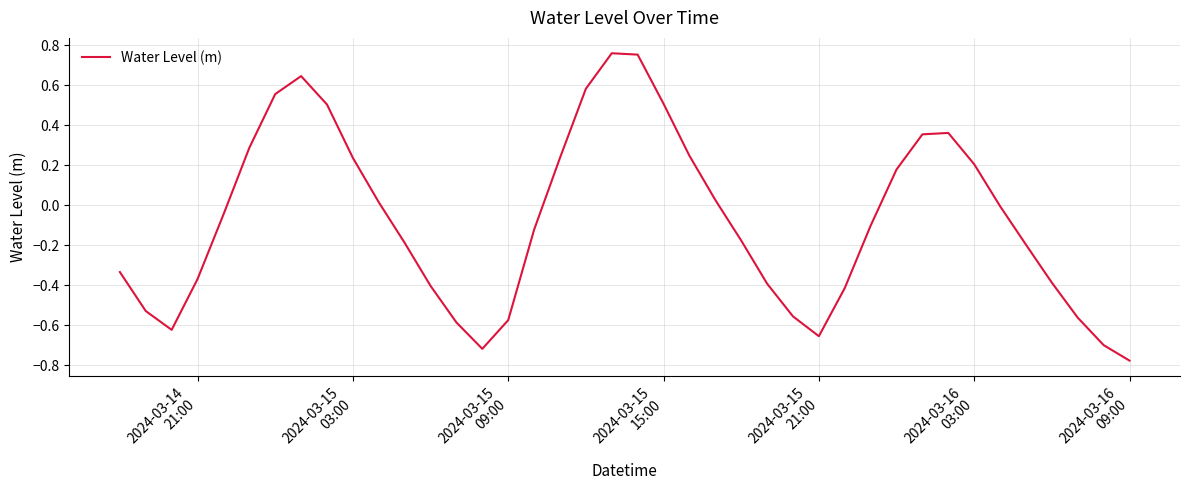

What is the difference between the maximum and second lowest values?

1.5